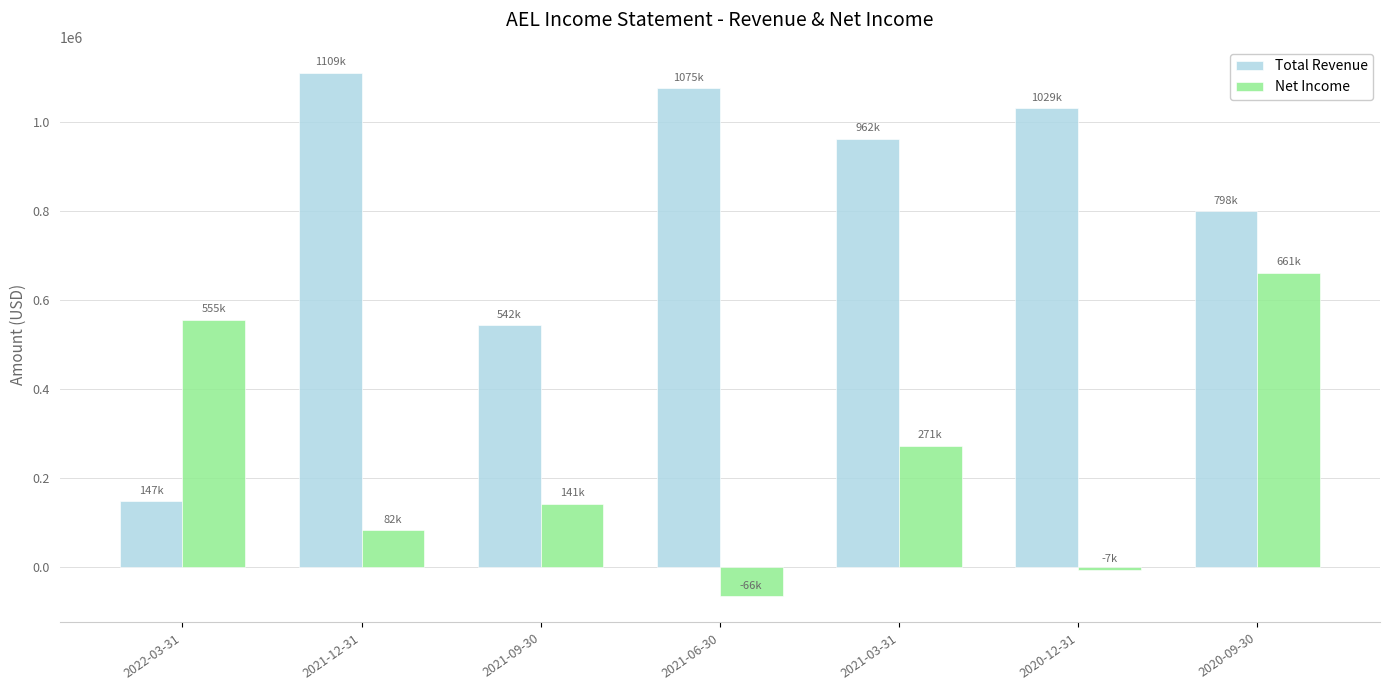

Which series has the widest spread of values?

Total Revenue